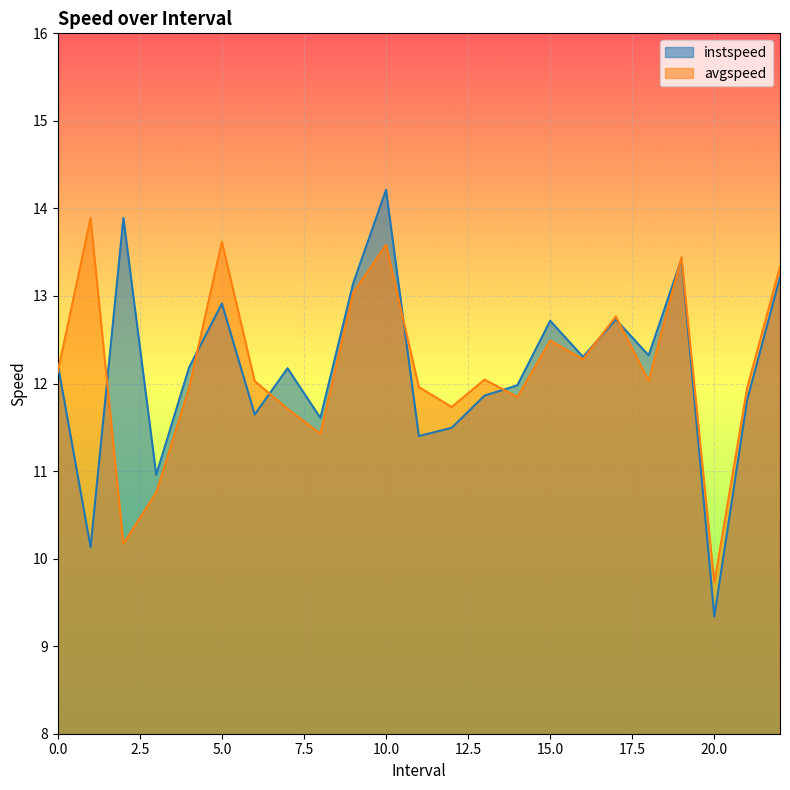

What is the label of the 19th point from the right?

4.0